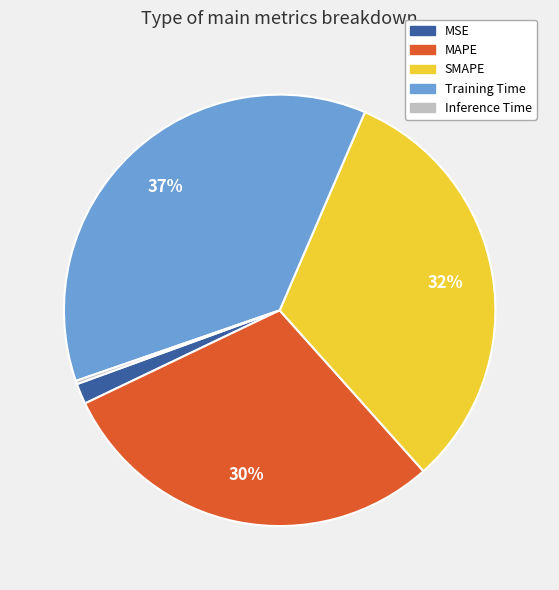

Is there a majority slice in this chart?

No